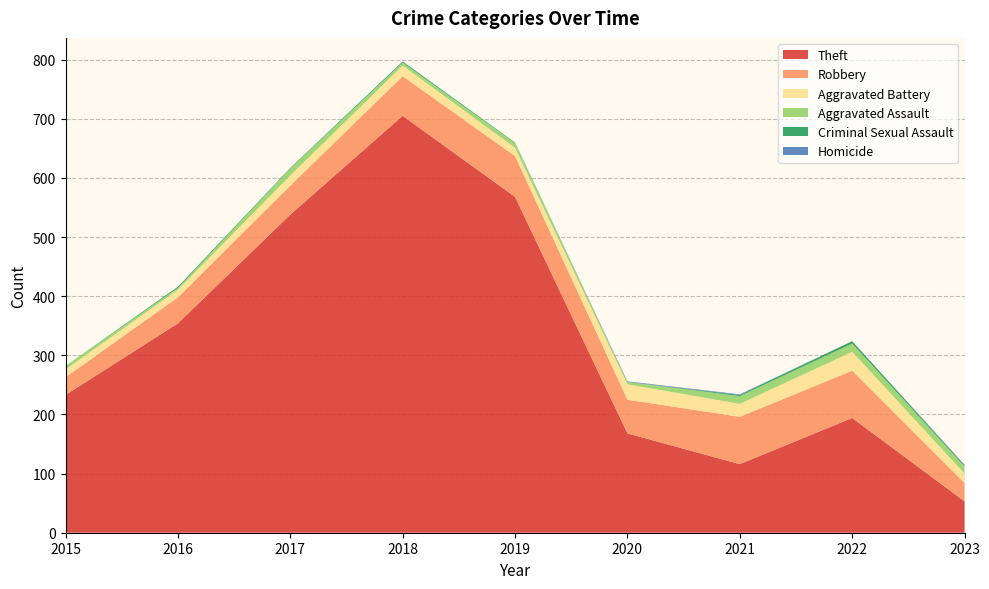

Reading left to right, transcribe all the data shown in this chart.

Theft: 2015=233	2016=354	2017=538	2018=705	2019=568	2020=168	2021=116	2022=194	2023=53
Robbery: 2015=30	2016=44	2017=49	2018=67	2019=69	2020=57	2021=80	2022=80	2023=31
Aggravated Battery: 2015=13	2016=13	2017=17	2018=18	2019=14	2020=26	2021=22	2022=32	2023=16
Aggravated Assault: 2015=6	2016=3	2017=12	2018=5	2019=8	2020=4	2021=13	2022=14	2023=12
Criminal Sexual Assault: 2015=0	2016=2	2017=1	2018=2	2019=1	2020=0	2021=2	2022=4	2023=2
Homicide: 2015=0	2016=0	2017=0	2018=0	2019=0	2020=1	2021=1	2022=0	2023=1